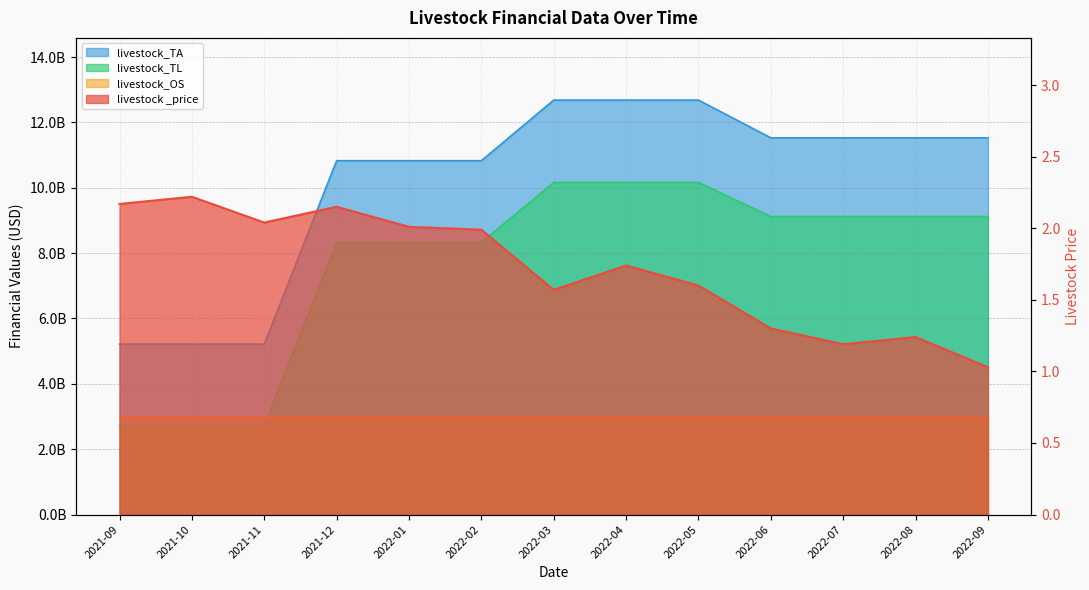

The livestock_TA series shows 11527100000.0 at 2022-06. True or false?

True